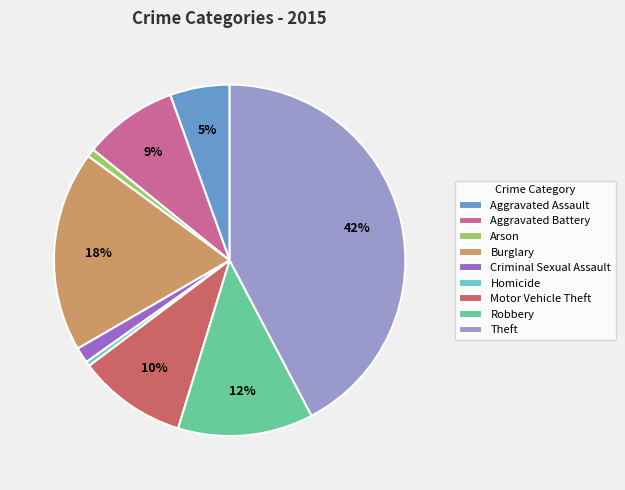

Does Aggravated Assault represent more than half of the total?

No